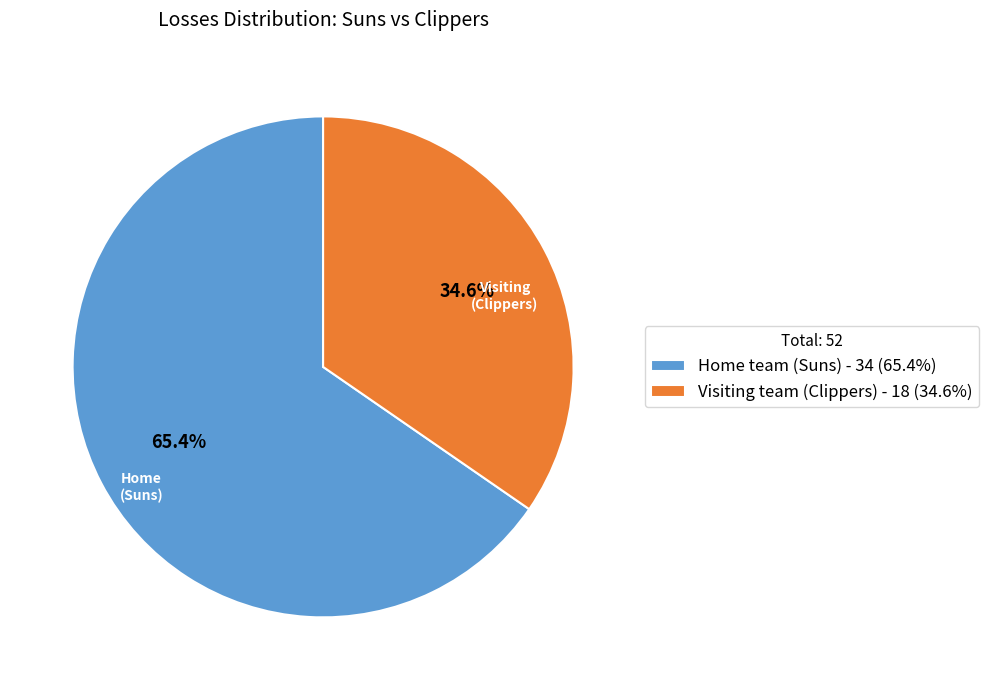

Which category has the smallest portion of the pie?

Visiting team (Clippers)